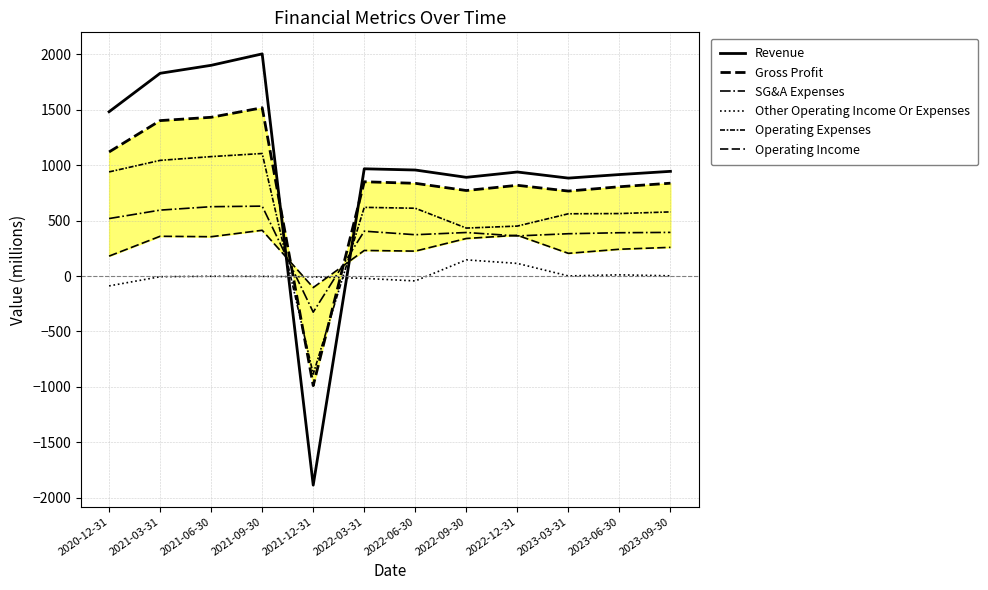

Reading left to right, transcribe all the data shown in this chart.

Revenue: 1483	1830	1902	2005	-1887	968	957	891	939	884	916	945
Gross Profit: 1120	1403	1433	1519	-989	851	837	772	819	767	806	838
SG&A Expenses: 519	595	626	631	-326	405	373	393	362	382	391	394
Other Operating Income Or Expenses: -89	-6	-2	-3	-7	-21	-44	146	114	1	11	2
Operating Expenses: 940	1044	1078	1106	-885	620	612	433	451	562	564	579
Operating Income: 180	359	355	413	-104	231	225	339	368	205	242	259